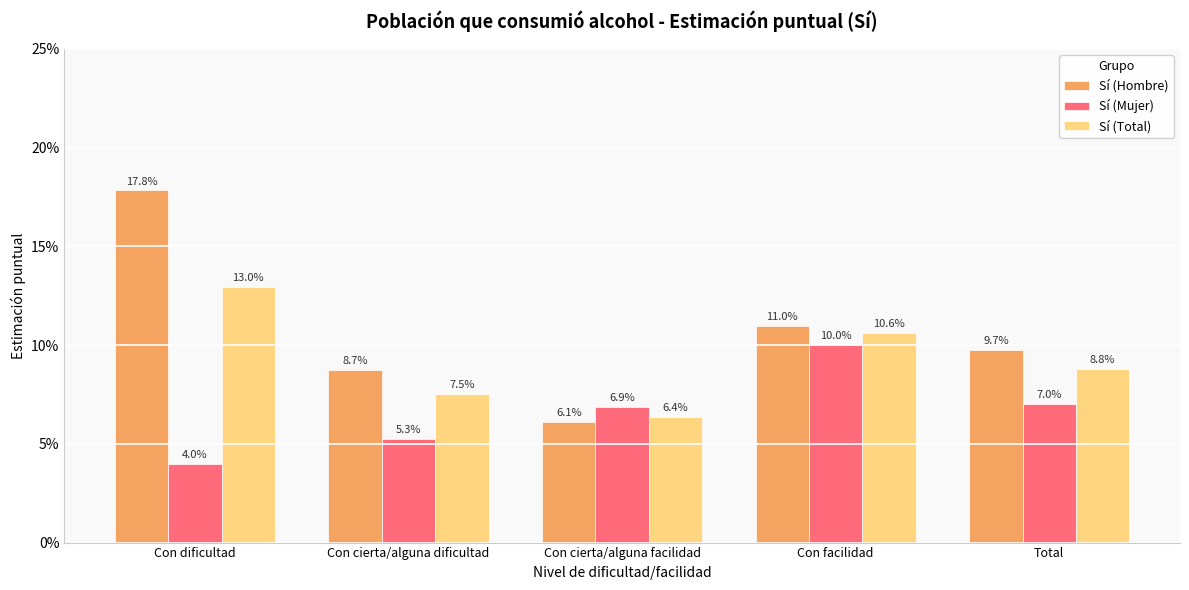

Rank the series by their maximum value, from highest to lowest.

Sí (Hombre), Sí (Total), Sí (Mujer)